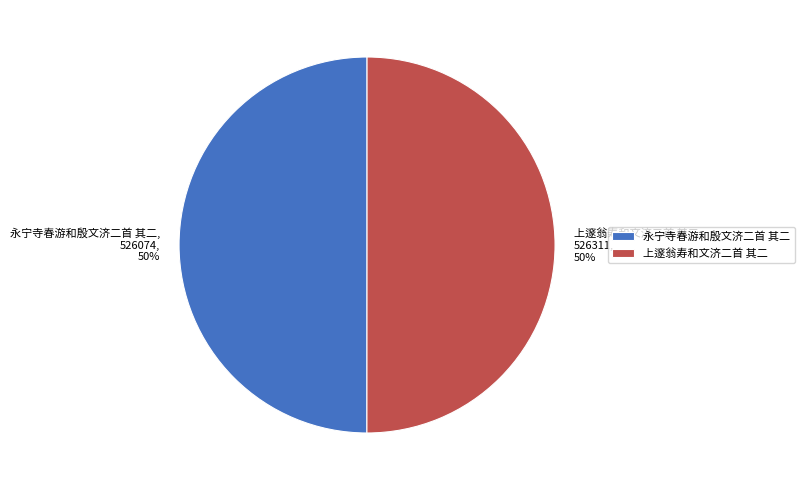

What percentage is the 上邃翁寿和文济二首 其二 slice, to the nearest percent?

50%